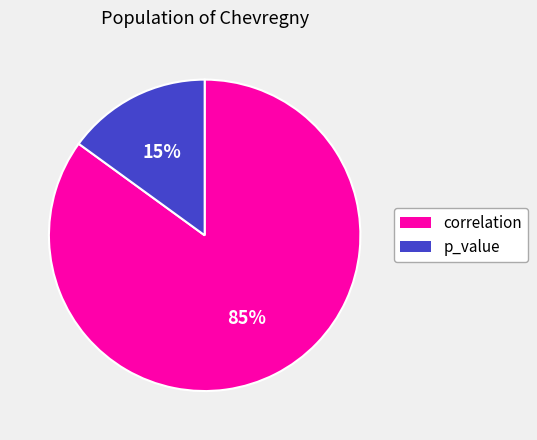

How many segments does this pie chart have?

2